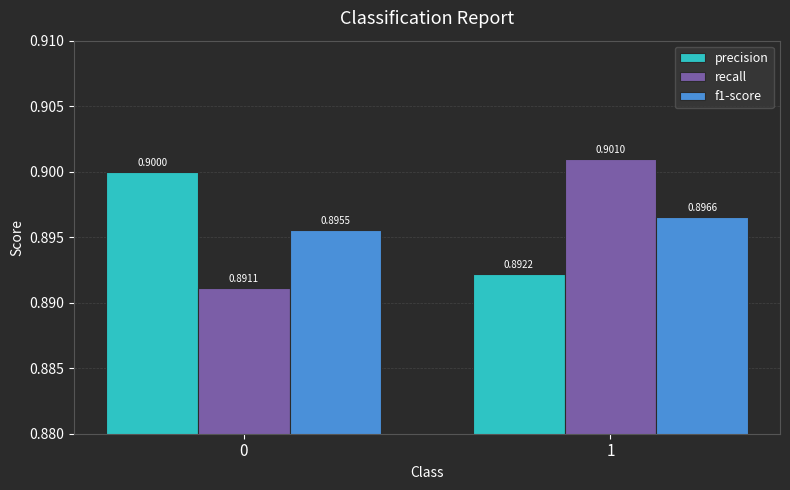

What is the average value of the f1-score series?

0.9